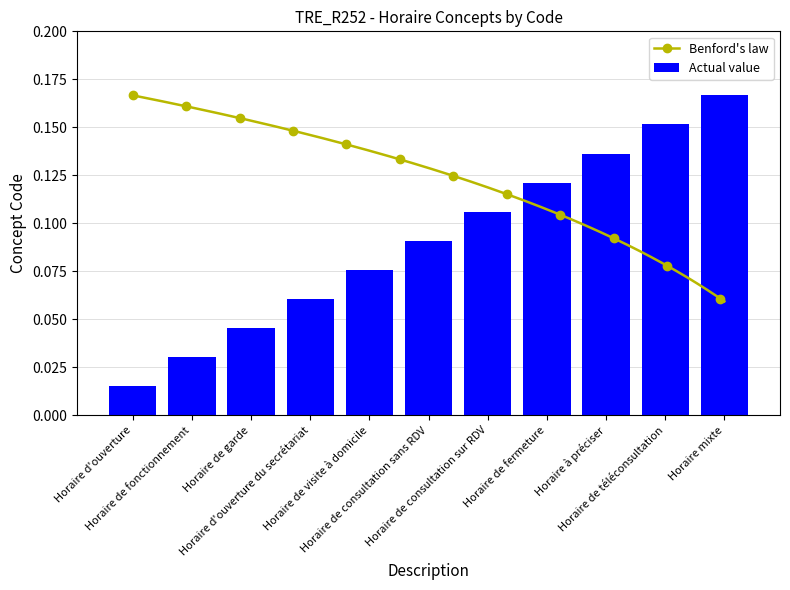

Between Horaire de garde and Horaire de téléconsultation, which is larger?

Horaire de téléconsultation